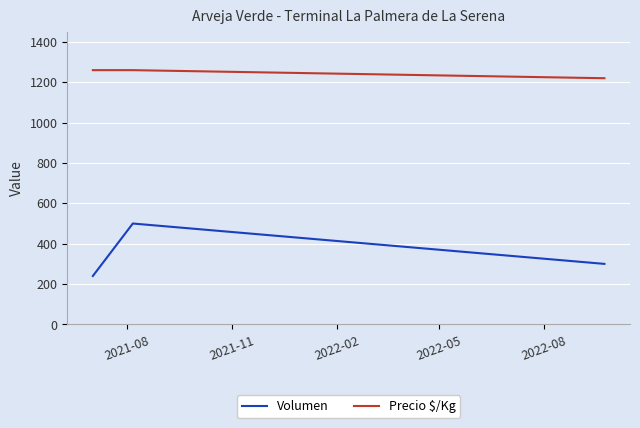

Which series has the largest total across all categories?

Precio $/Kg